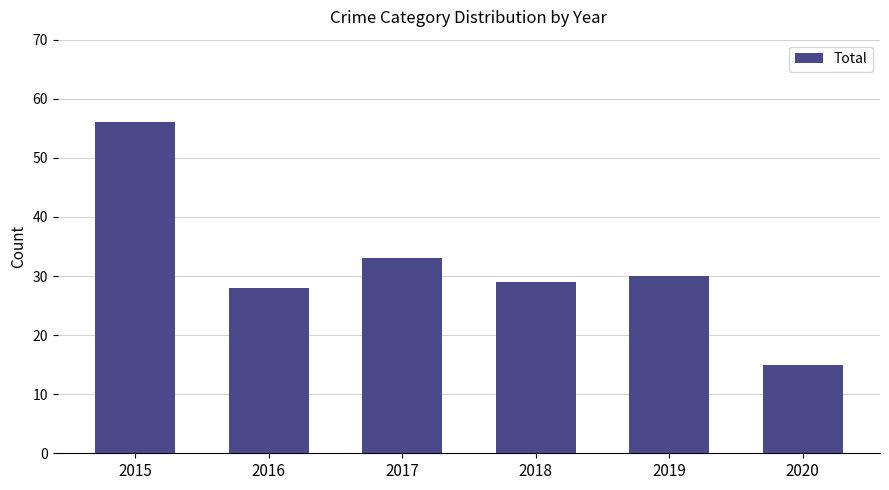

Where is the data nearest to the value 35?

2017